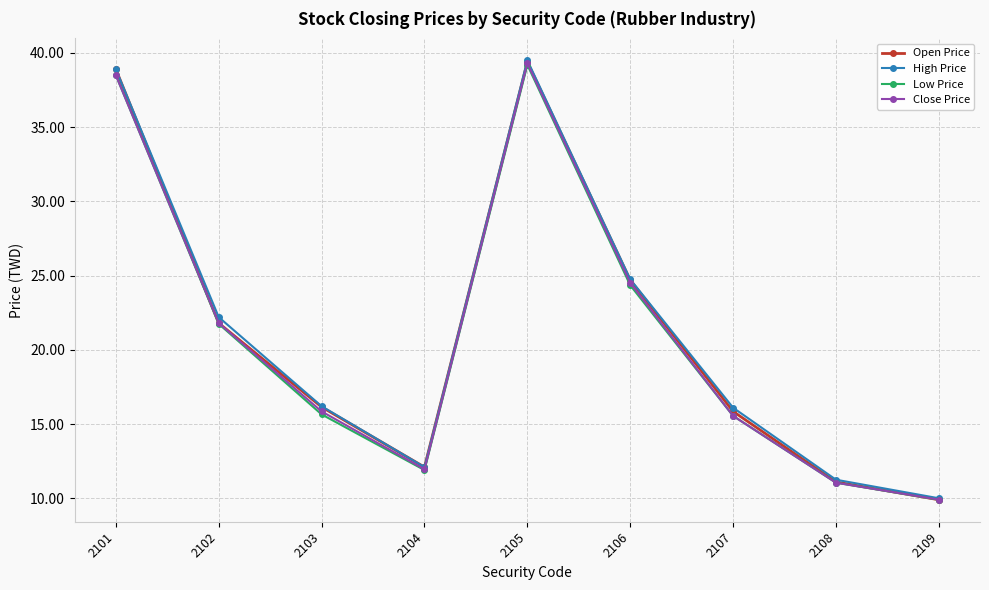

Which series changed the most between 2102 and 2107?

Close Price